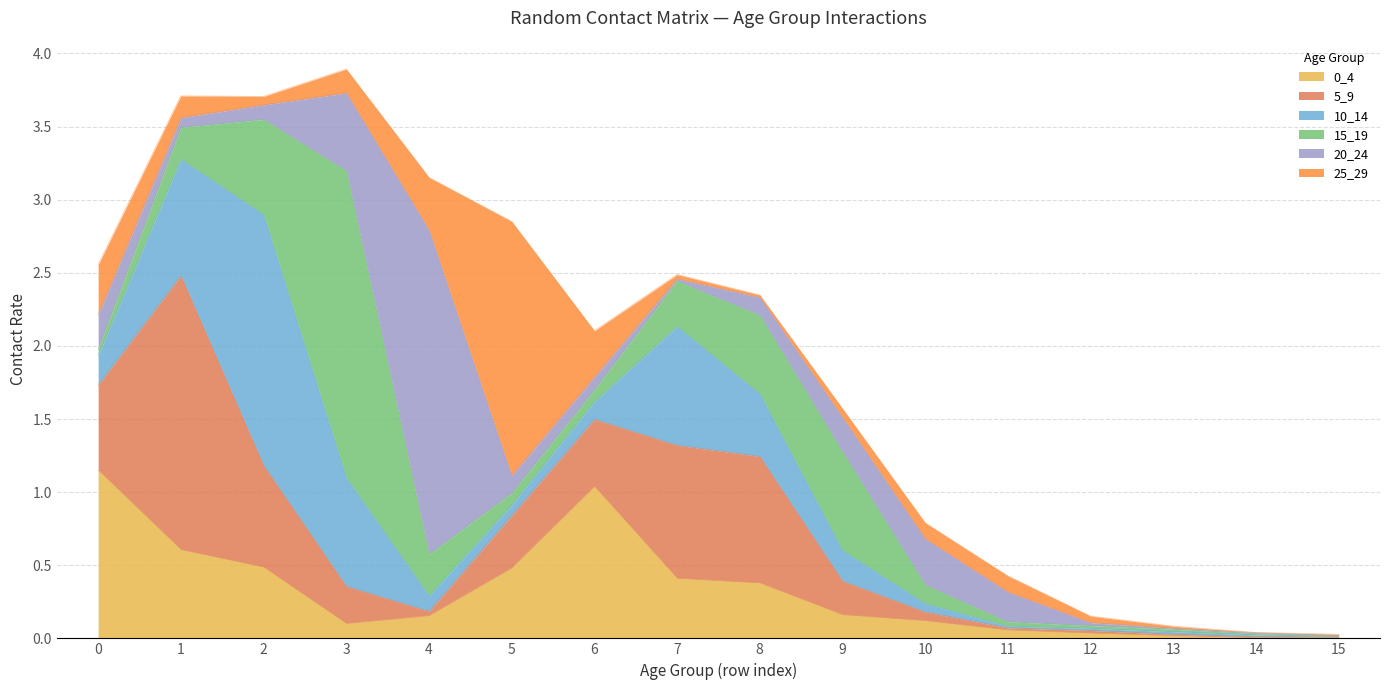

Between which two adjacent categories do 5_9 and 20_24 first intersect?

2 and 3